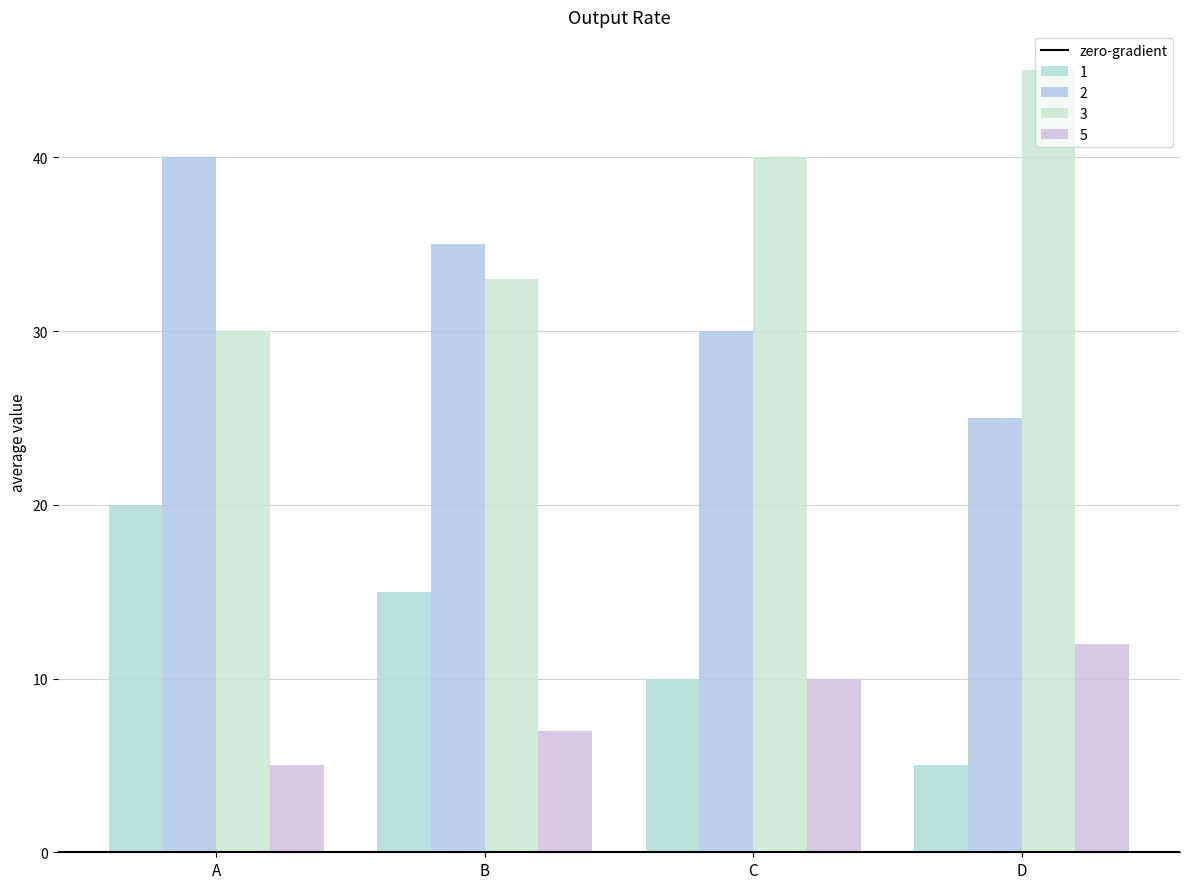

Where is 1 nearest to the value 12?

C